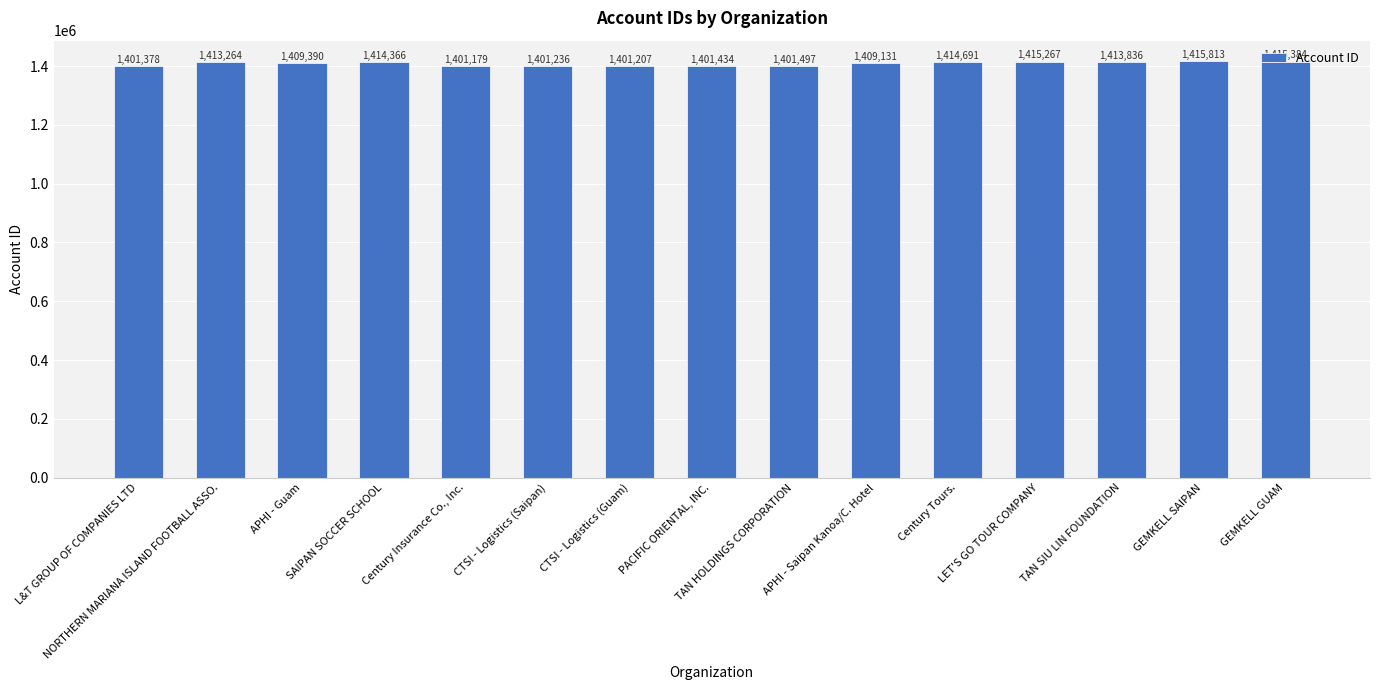

How many bars are there in total?

15